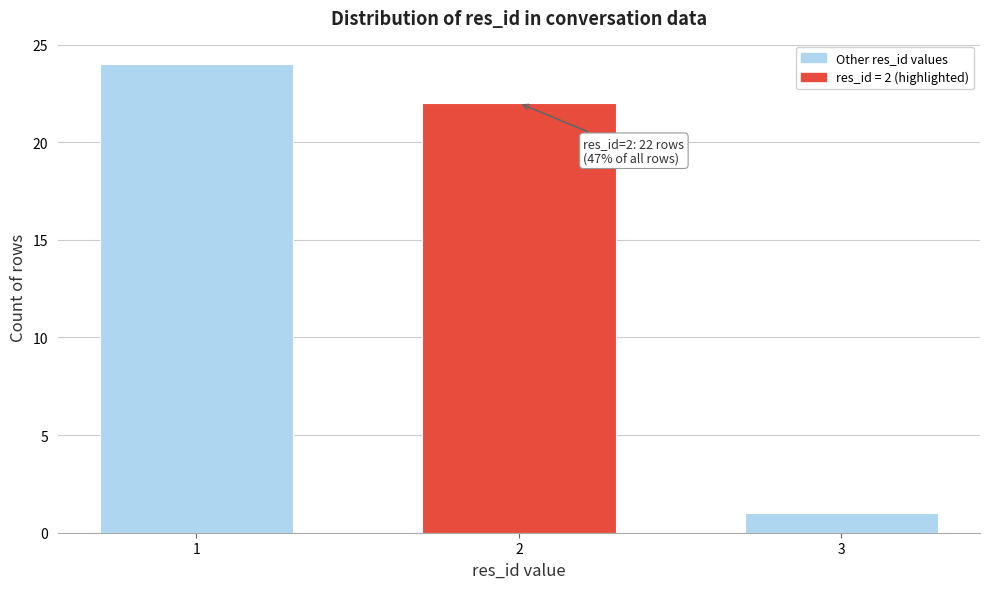

Reading left to right, transcribe all the data shown in this chart.

1=24	2=22	3=1